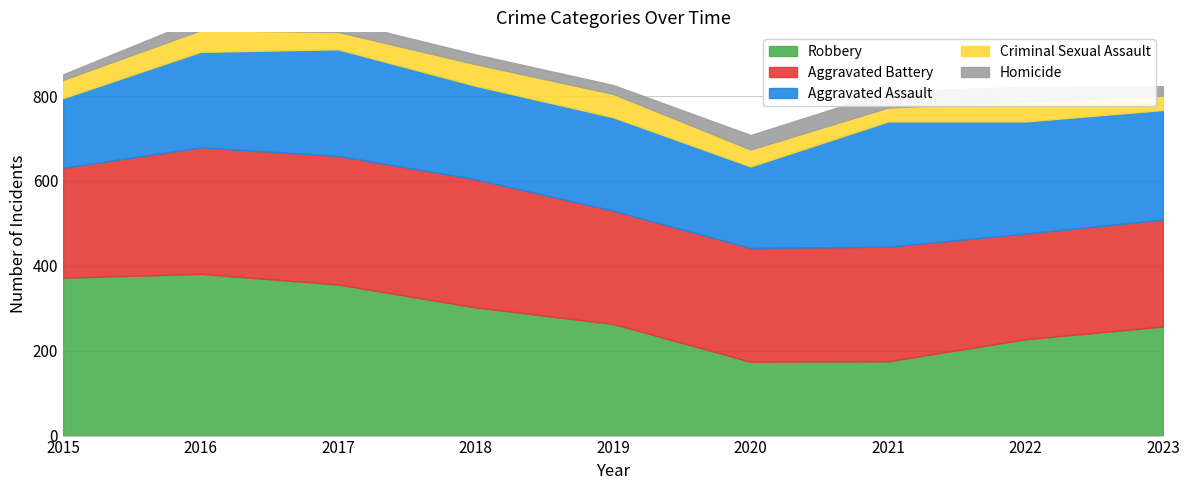

What is the maximum value for Criminal Sexual Assault?

55